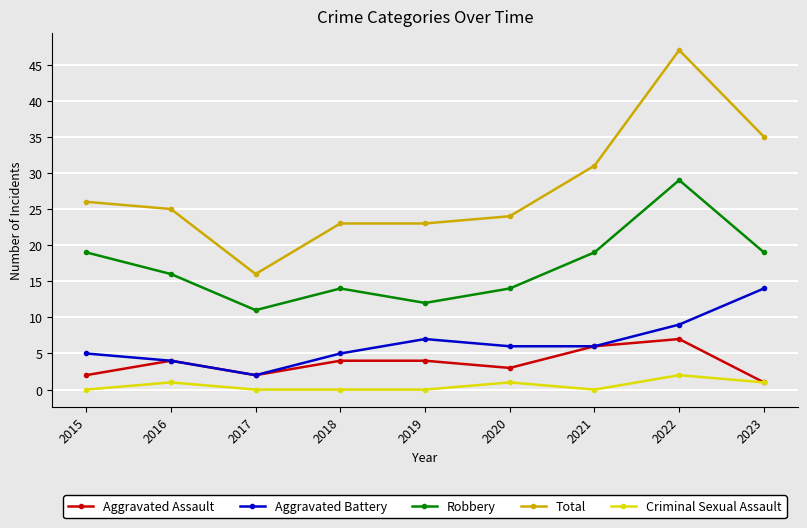

How many Aggravated Assault values are between 2 and 4?

6